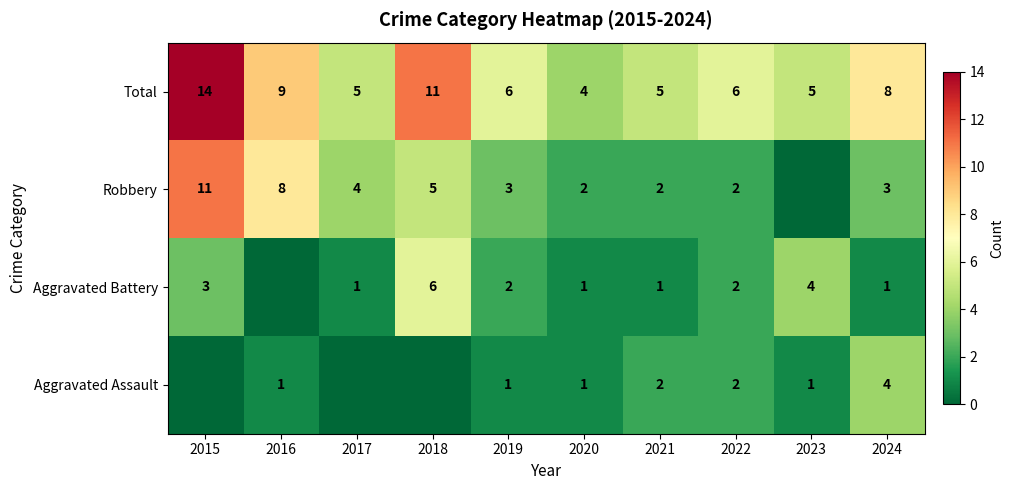

What is the sum of the Total values at 2015 and 2024?

22